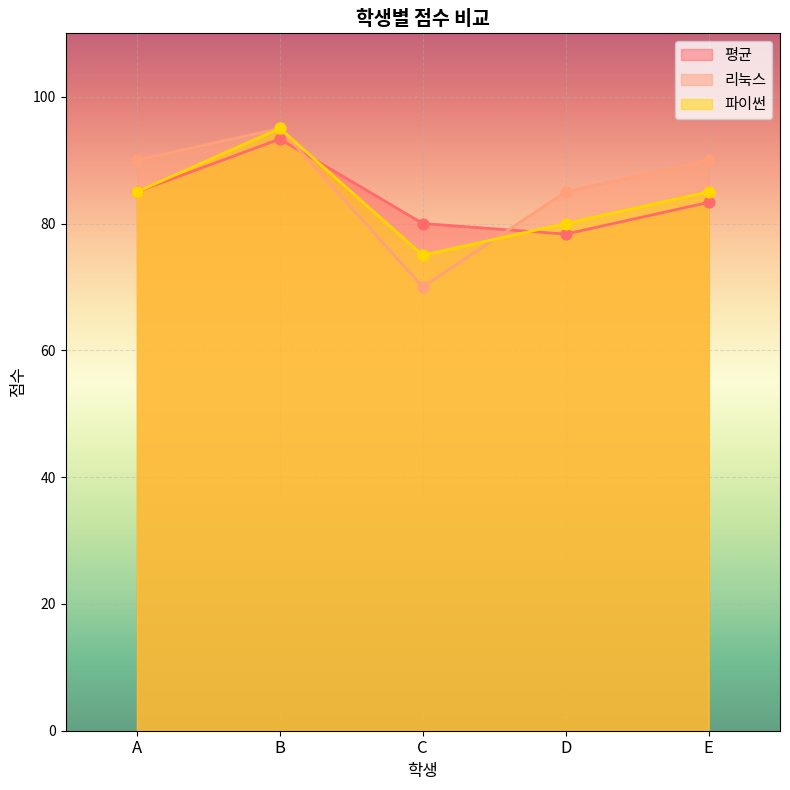

At how many categories does at least one series exceed 77?

5